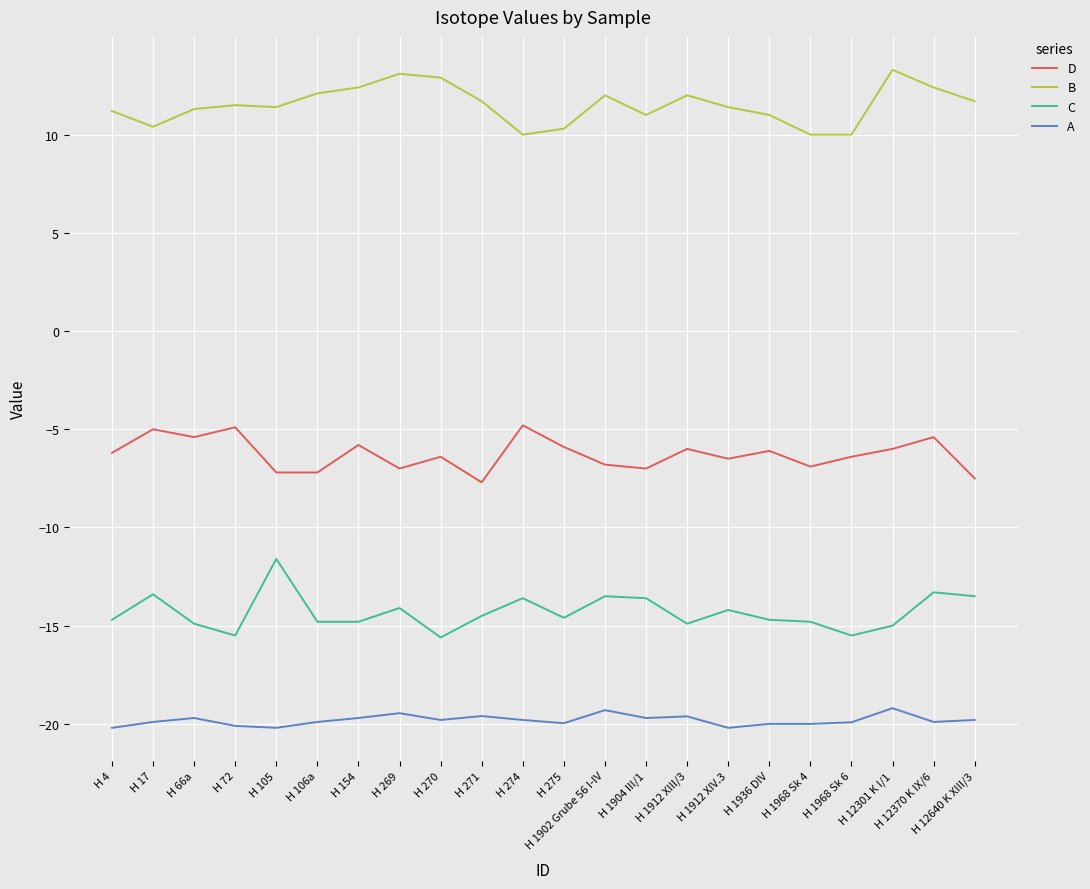

At H 274, list the series in order from smallest to largest.

A, C, D, B